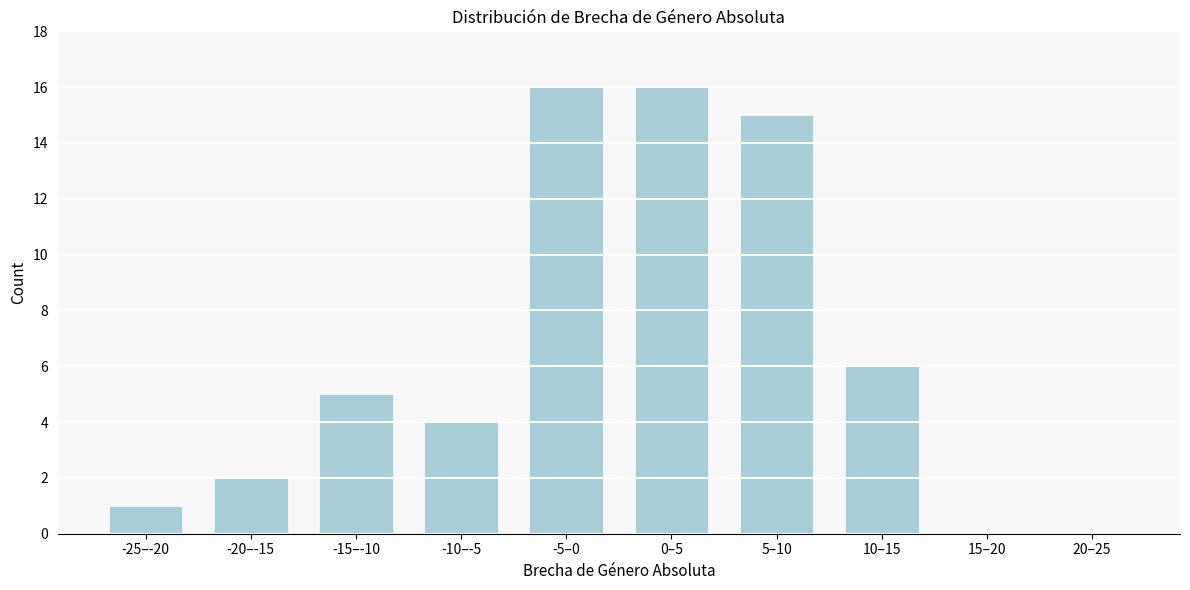

Reading left to right, what are all the values shown in this chart?

-25–-20=1	-20–-15=2	-15–-10=5	-10–-5=4	-5–0=16	0–5=16	5–10=15	10–15=6	15–20=0	20–25=0